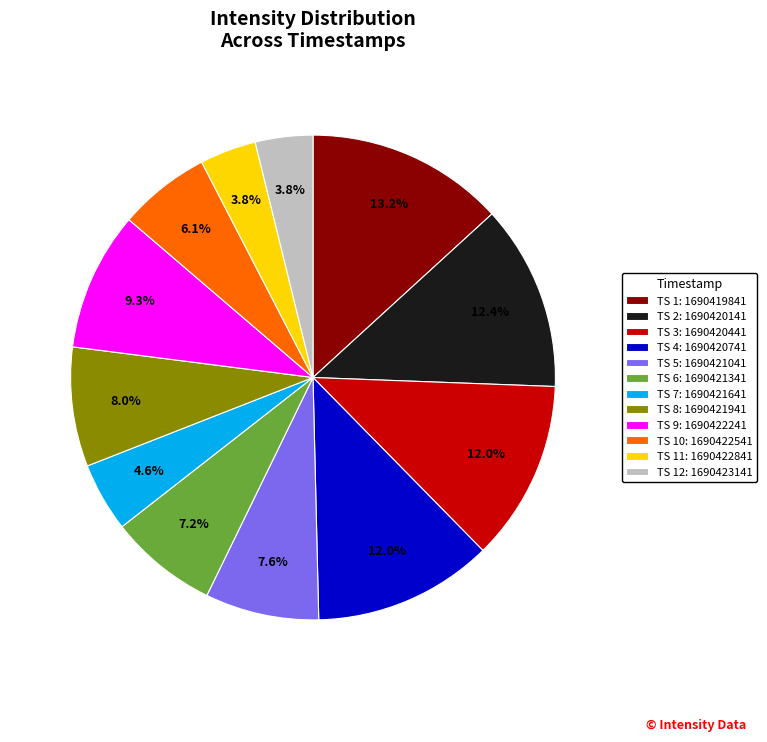

How many slices are in this pie chart?

12